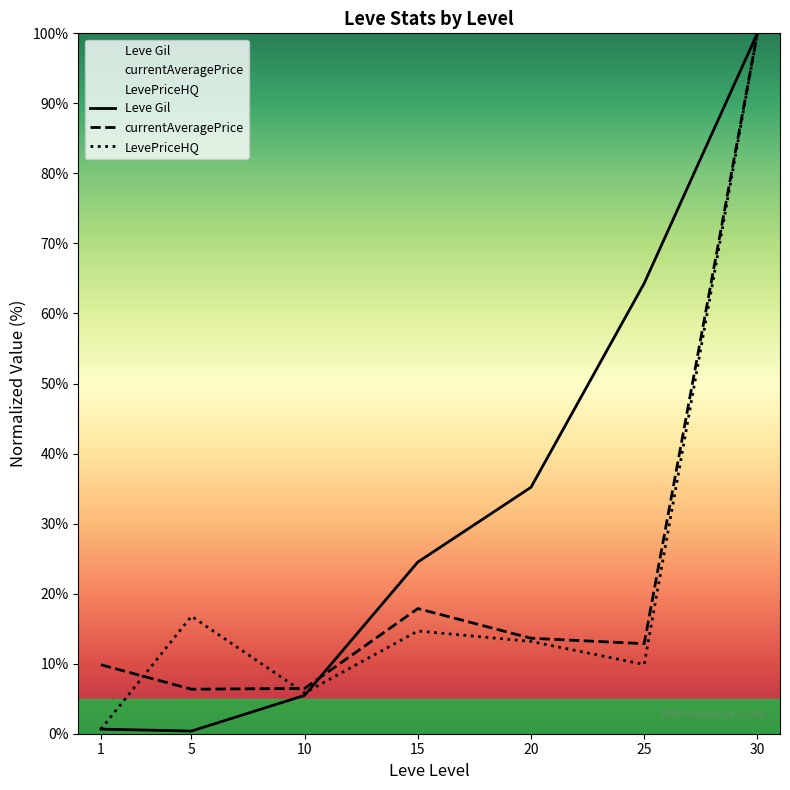

What are all the series names shown in the legend?

Leve Gil, currentAveragePrice, LevePriceHQ